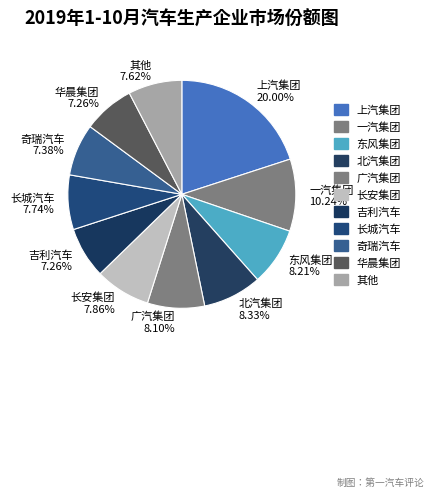

To the nearest percent, what is the difference between the largest and smallest slice percentages?

13%